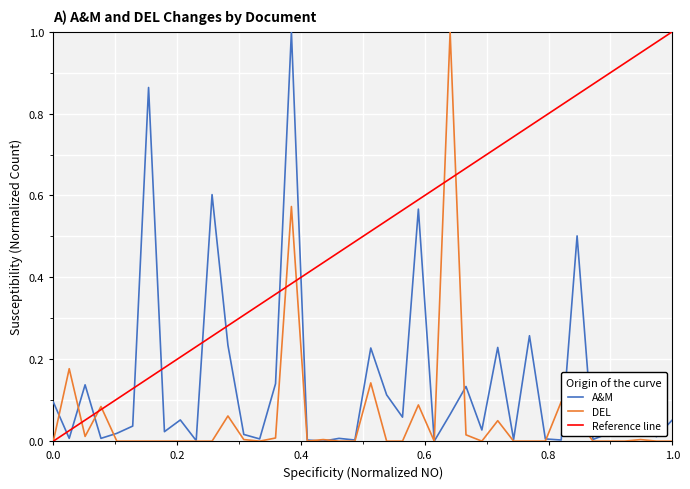

Which series has the widest spread of values?

A&M